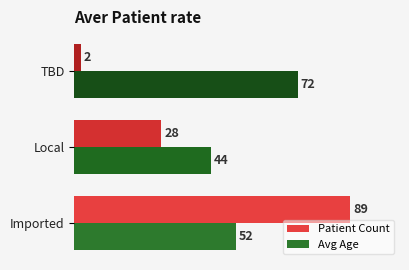

What is the minimum value shown in the chart?

2